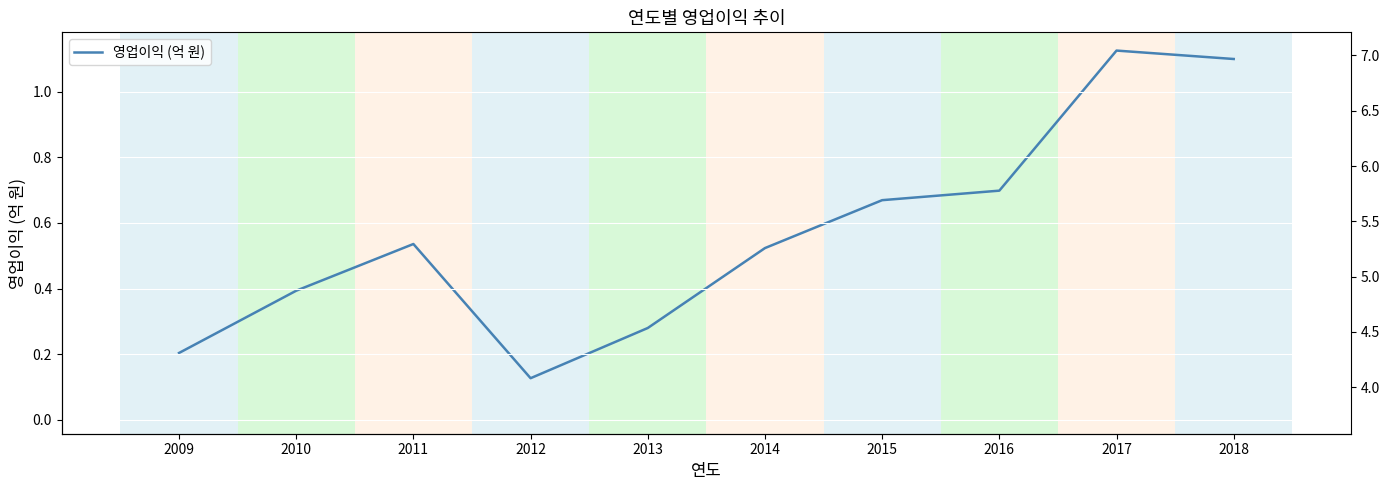

Reading left to right, list all the values displayed in this chart.

영업이익 (억 원): 2009=0.2	2010=0.4	2011=0.5	2012=0.1	2013=0.3	2014=0.5	2015=0.7	2016=0.7	2017=1.1	2018=1.1
자산: 2009=3.7	2010=5.3	2011=5.1	2012=5.9	2013=6.2	2014=6.4	2015=7.0	2016=6.1	2017=5.3	2018=6.2